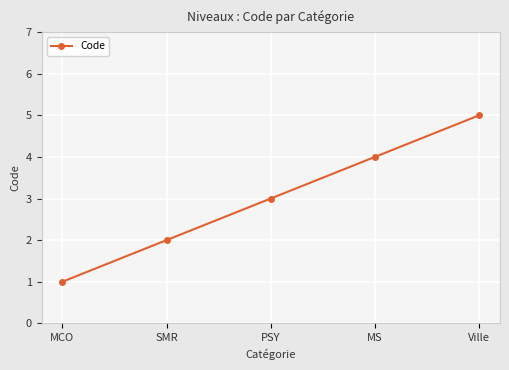

Reading left to right, what are all the values shown in this chart?

MCO=1	SMR=2	PSY=3	MS=4	Ville=5